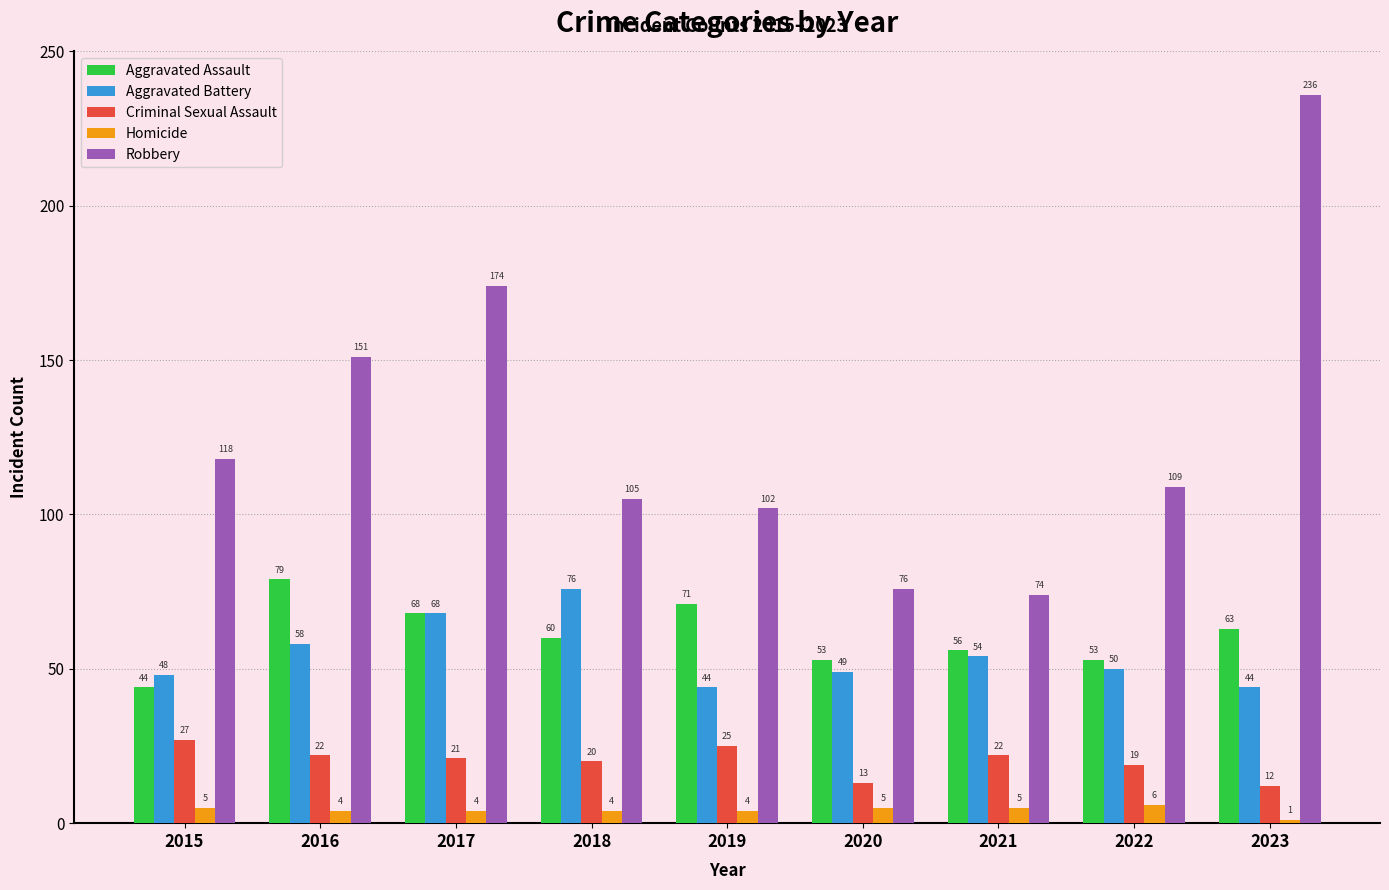

How many data points in Aggravated Battery are less than 50?

4